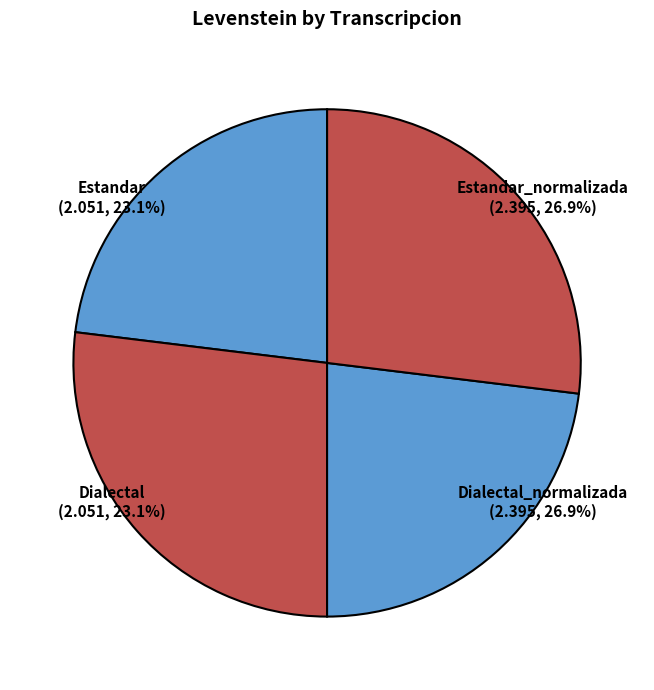

To the nearest percent, what percentage of the pie is Dialectal_normalizada?

27%